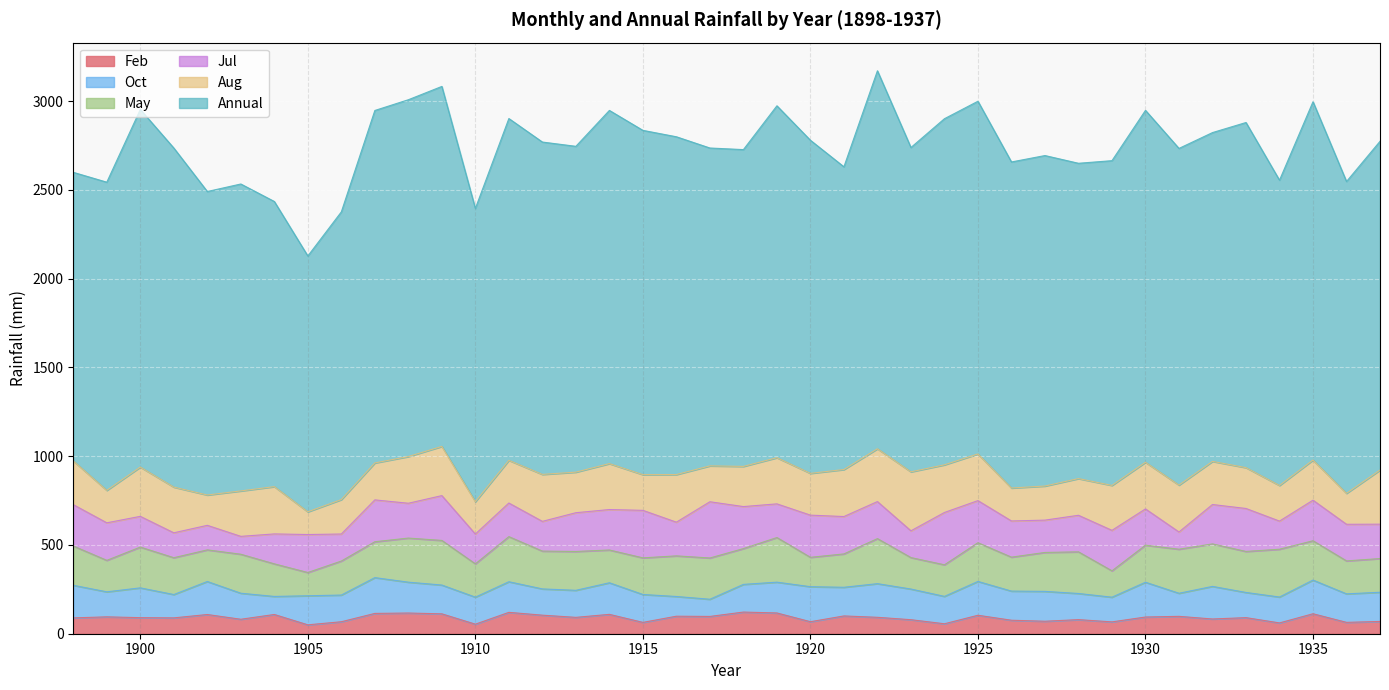

How many values in the Feb series exceed 92?

20